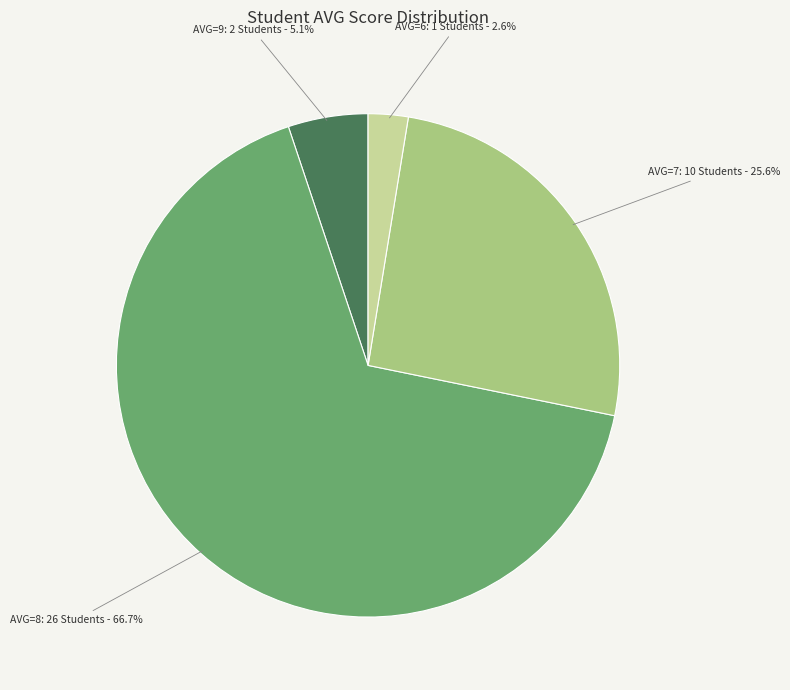

Is there a majority slice in this chart?

Yes